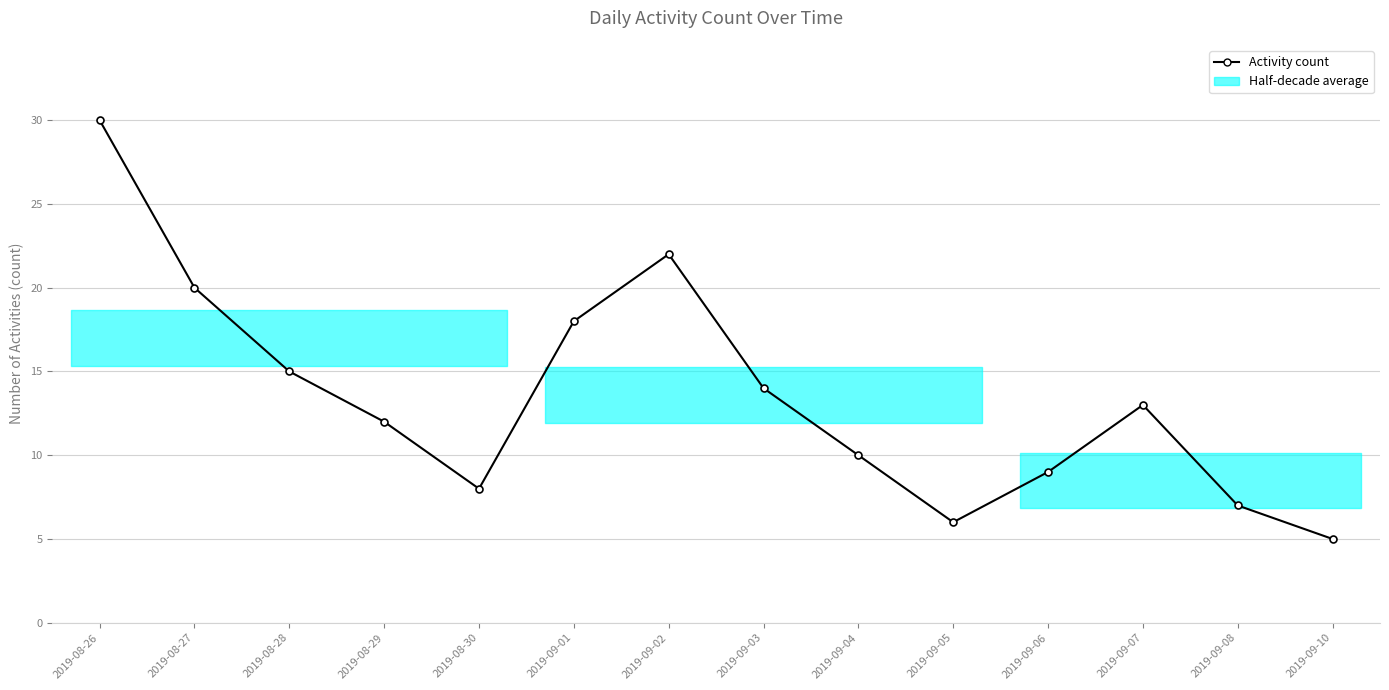

What is the difference between the second highest and minimum values?

17